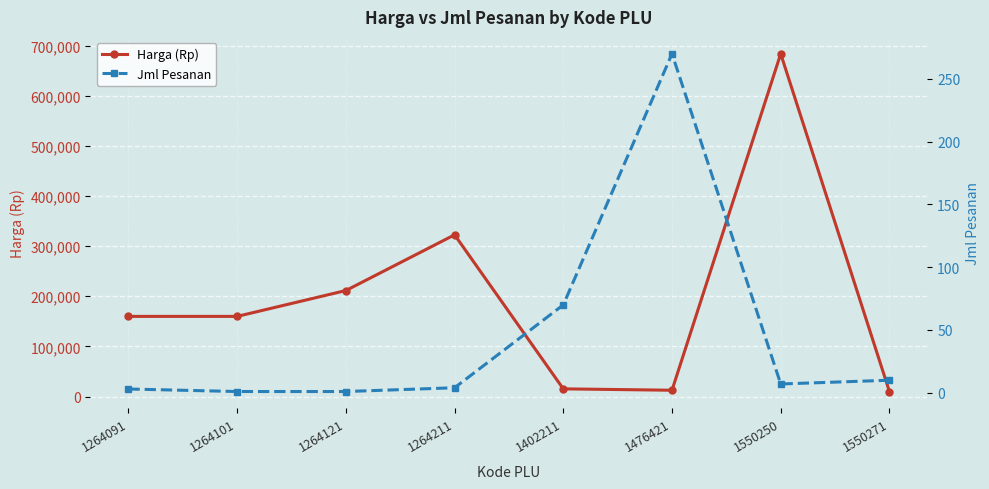

What is the difference between the maximum and minimum values in the Harga (Rp) series?

674050.0